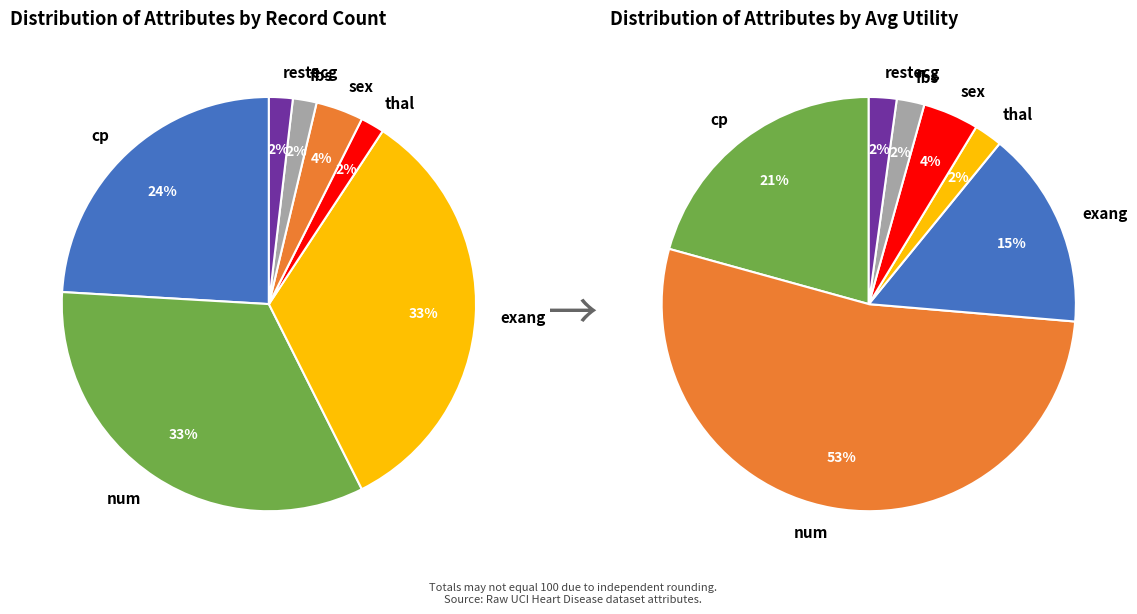

How much of the chart is everything except cp?

75.9%